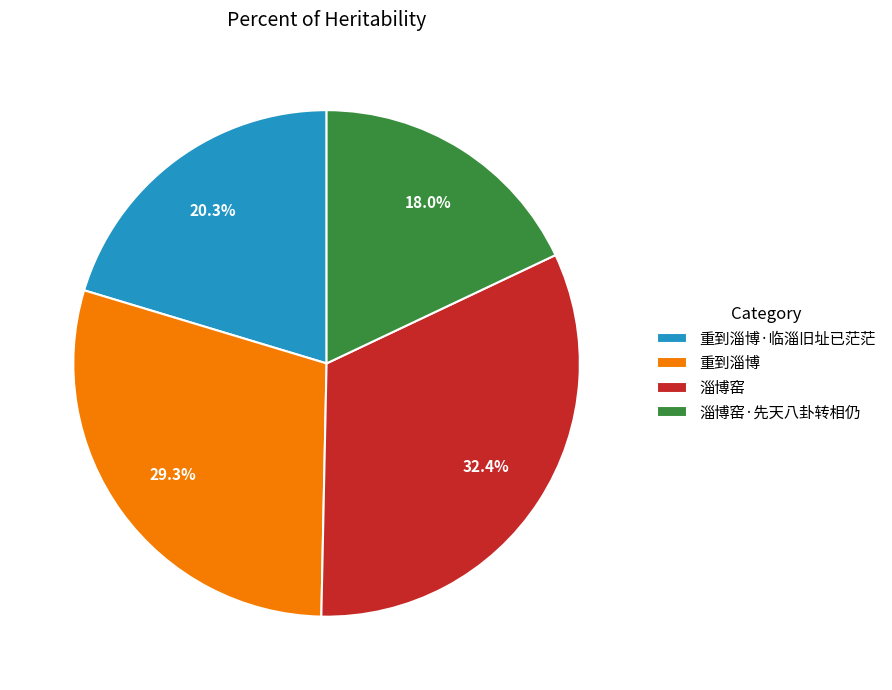

True or false: 重到淄博·临淄旧址已茫茫 accounts for 6% of the total.

False